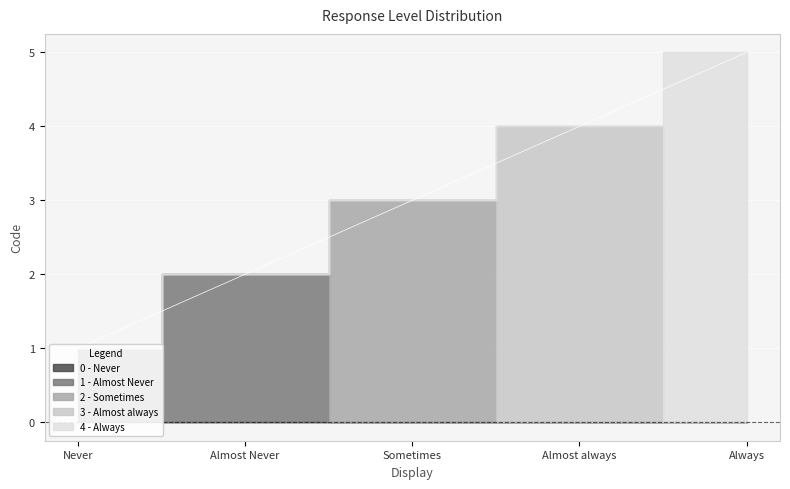

Reading left to right, transcribe all the data shown in this chart.

1	2	3	4	5